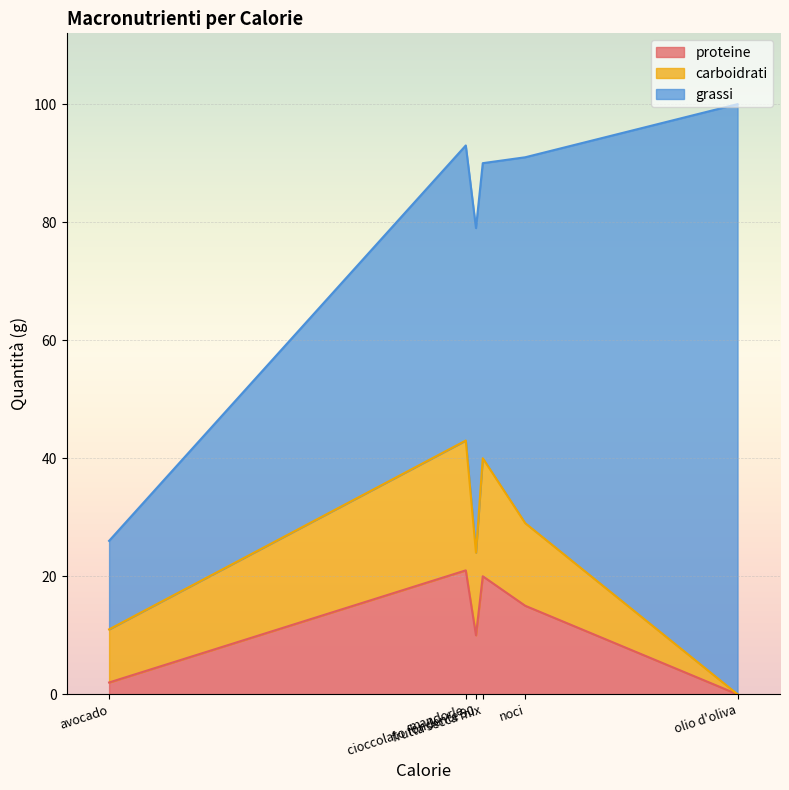

Between frutta secca mix and cioccolato fondente 90, which series saw the biggest shift?

proteine